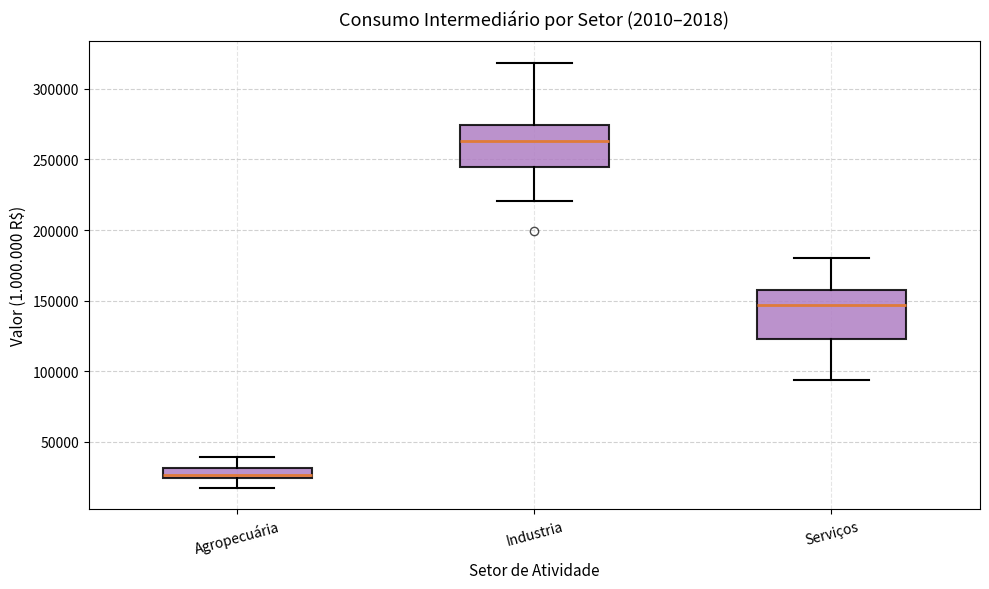

Which box's median line is the lowest?

Agropecuária